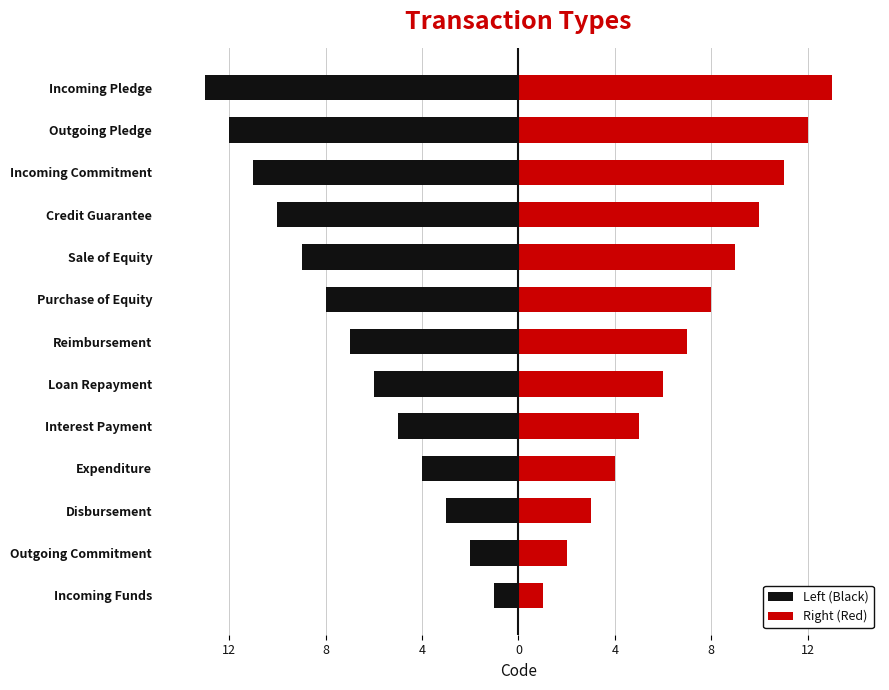

How many data points in Right (Red) are less than 7?

6